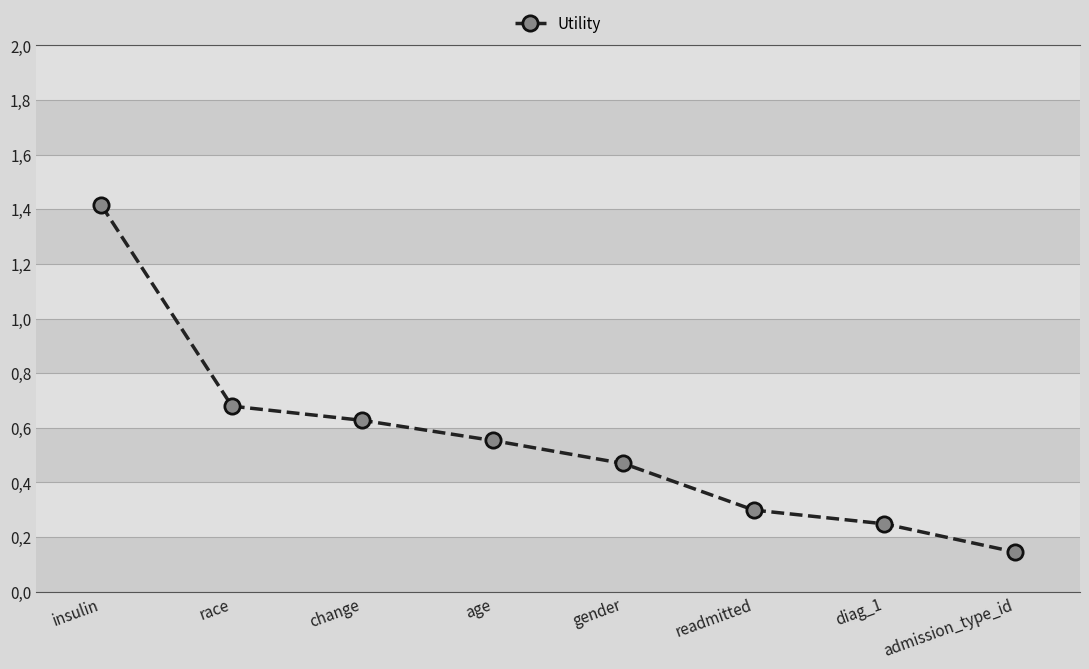

Is this an area chart (filled region under the line)?

No